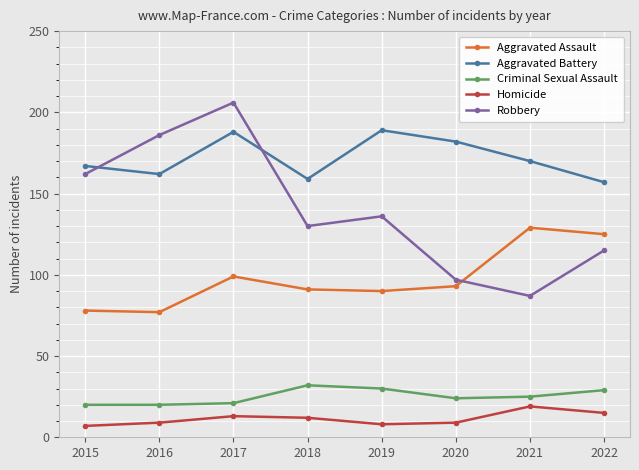

Is the value of Homicide at 2020 greater than the value of Criminal Sexual Assault at 2020?

No